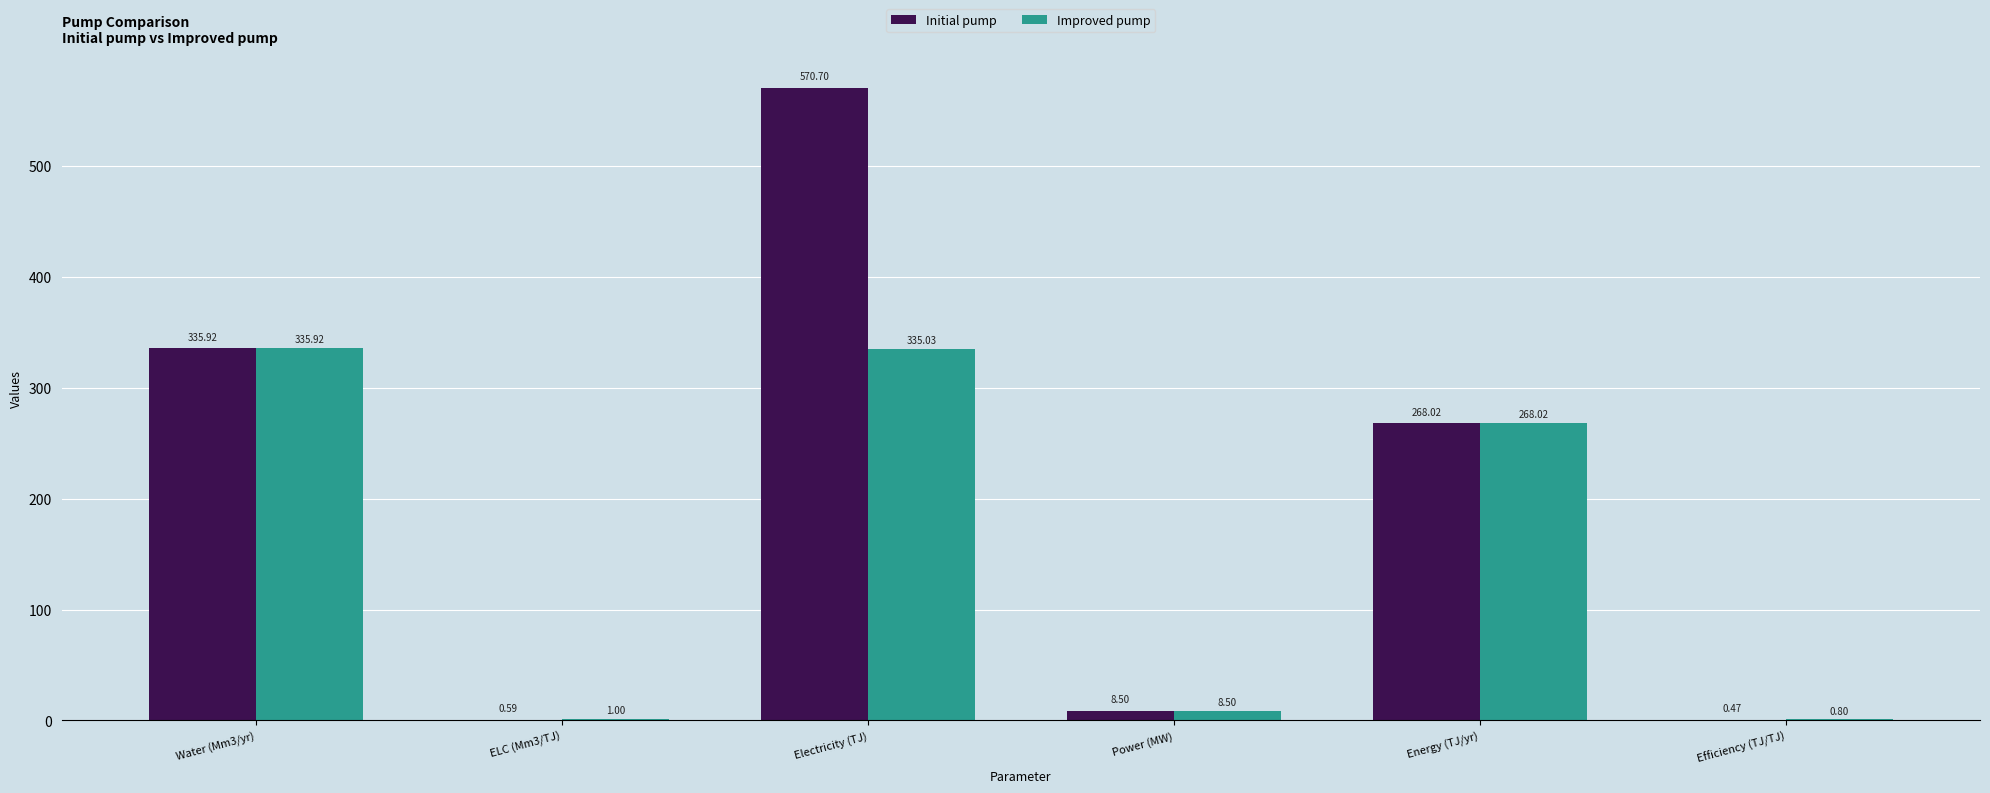

How many series are shown in this chart?

2